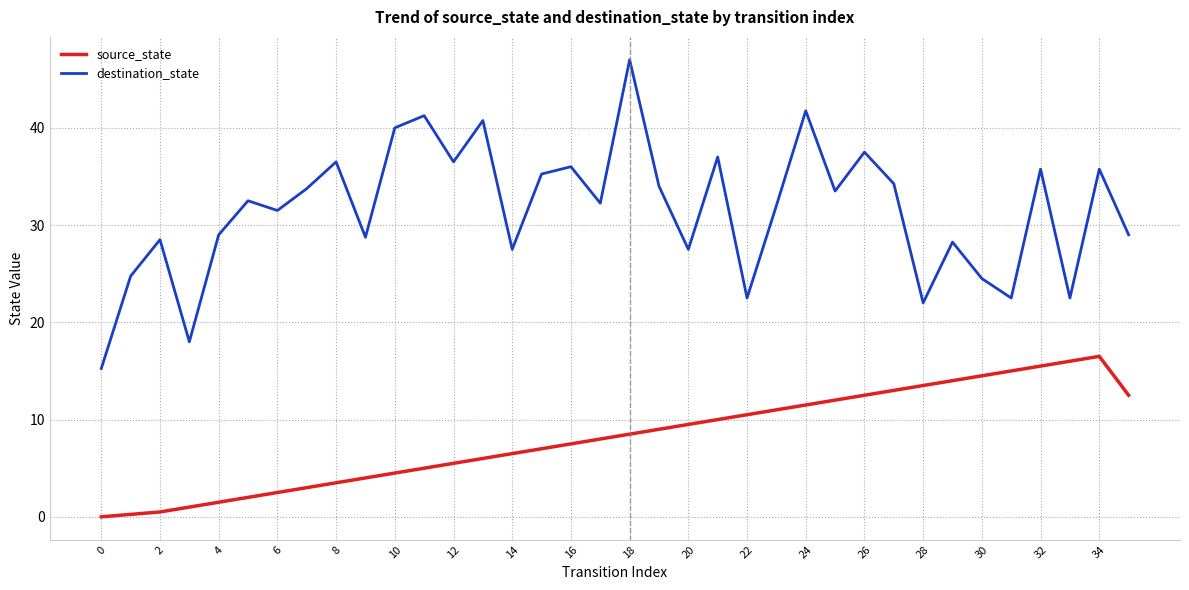

Which series has the widest spread of values?

destination_state